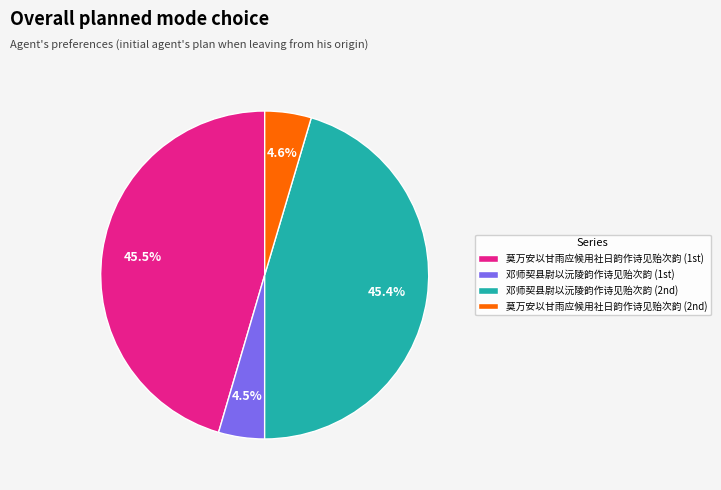

Is there a majority slice in this chart?

No